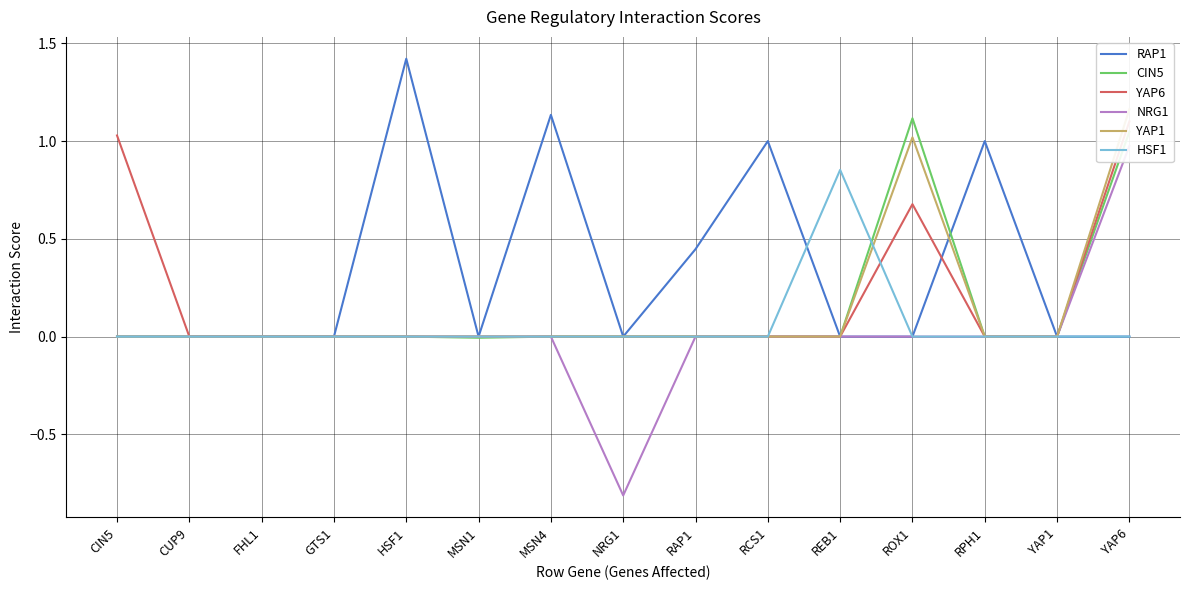

What is the label of the 8th point from the left?

NRG1